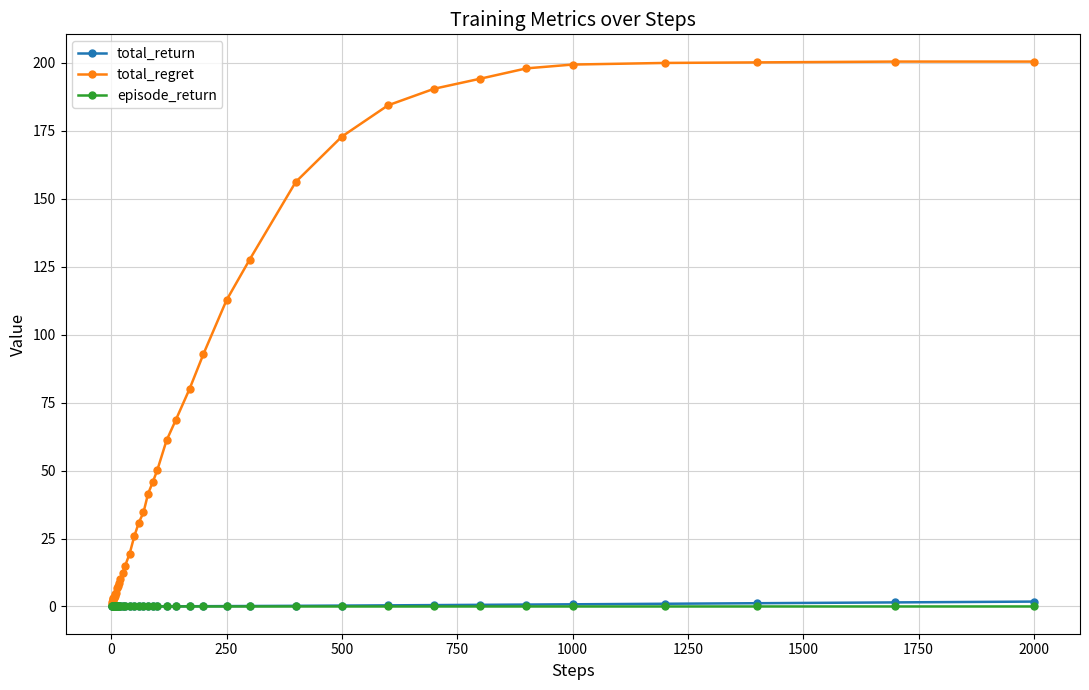

What is the maximum value shown in the chart?

200.5